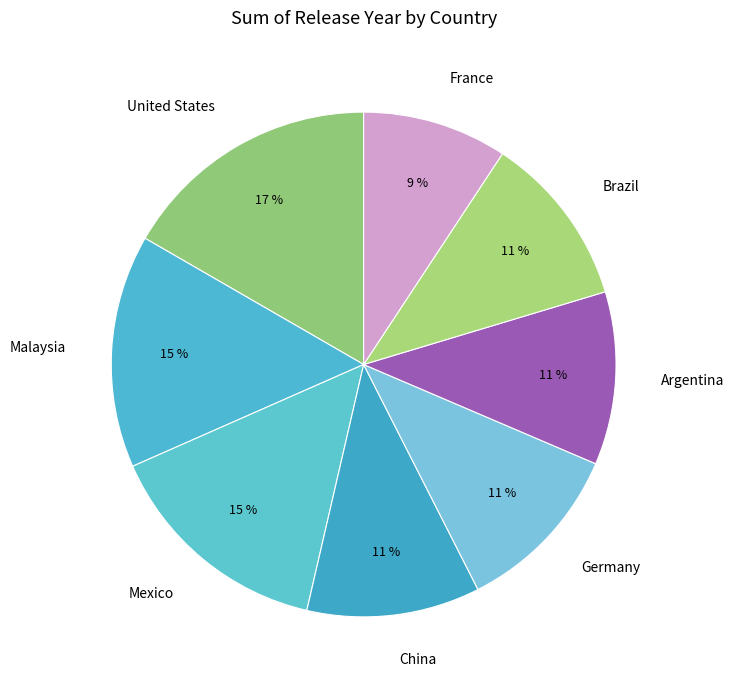

Is Argentina the majority of the pie?

No